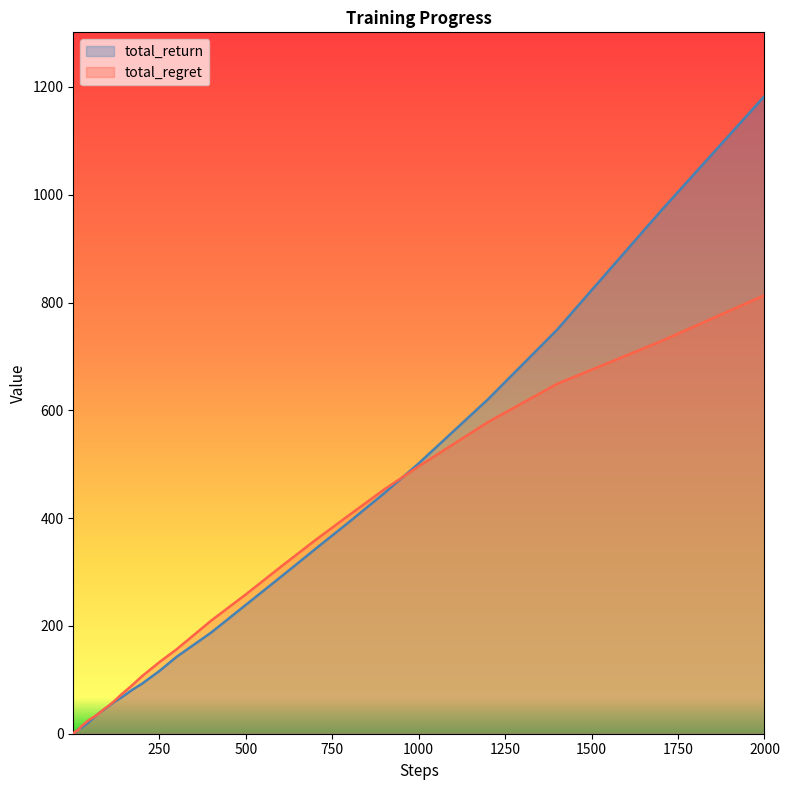

Which series has the largest range (max minus min)?

total_return